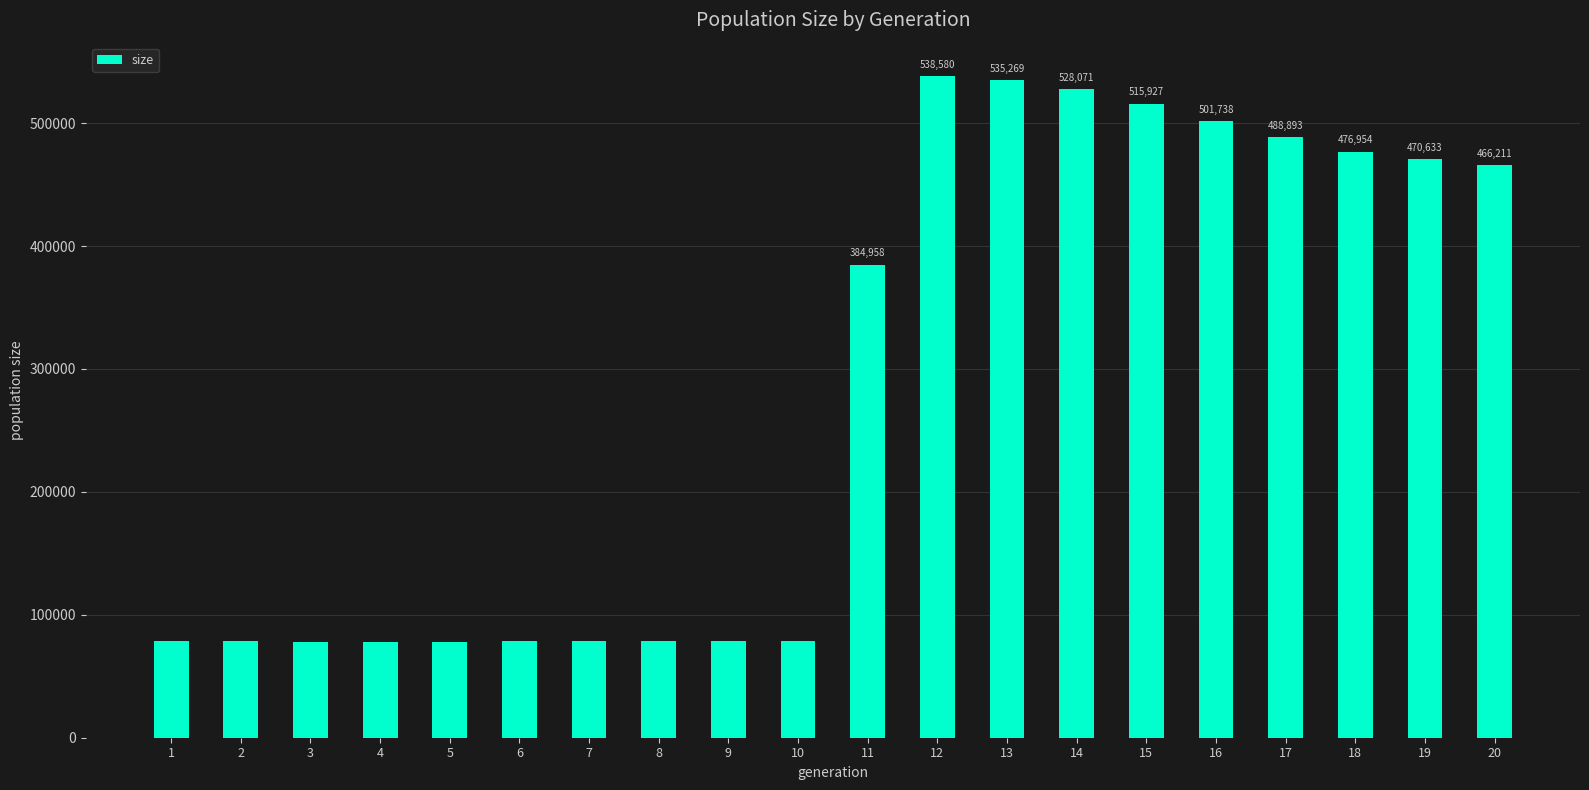

Which label corresponds to the smallest value in the chart?

4